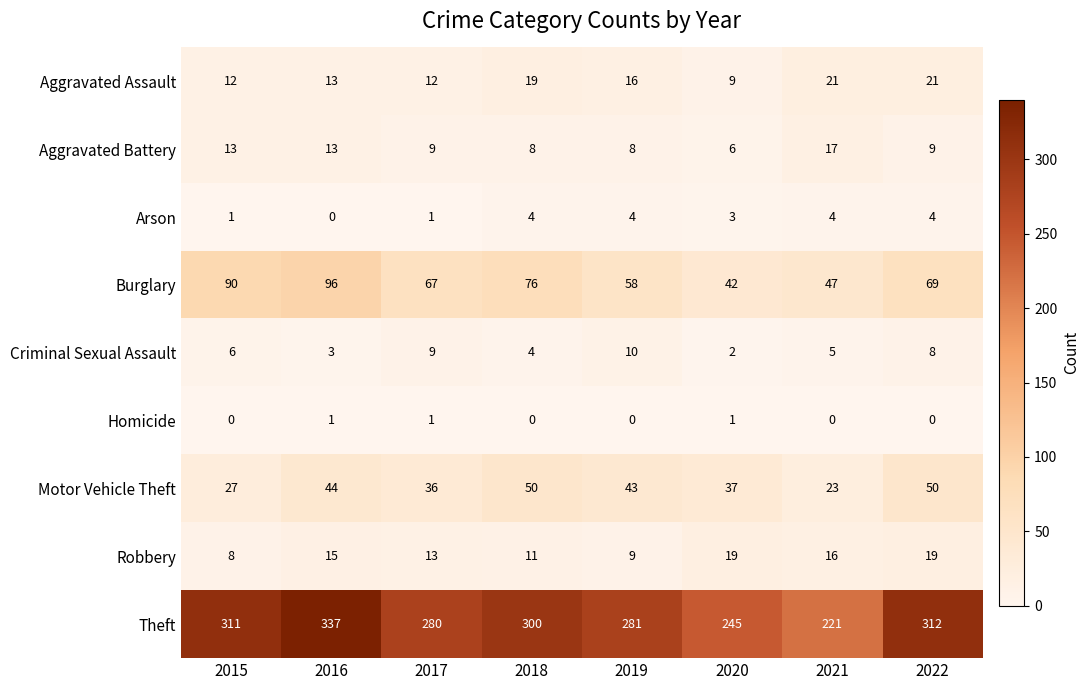

At how many categories does at least one series exceed 173?

8